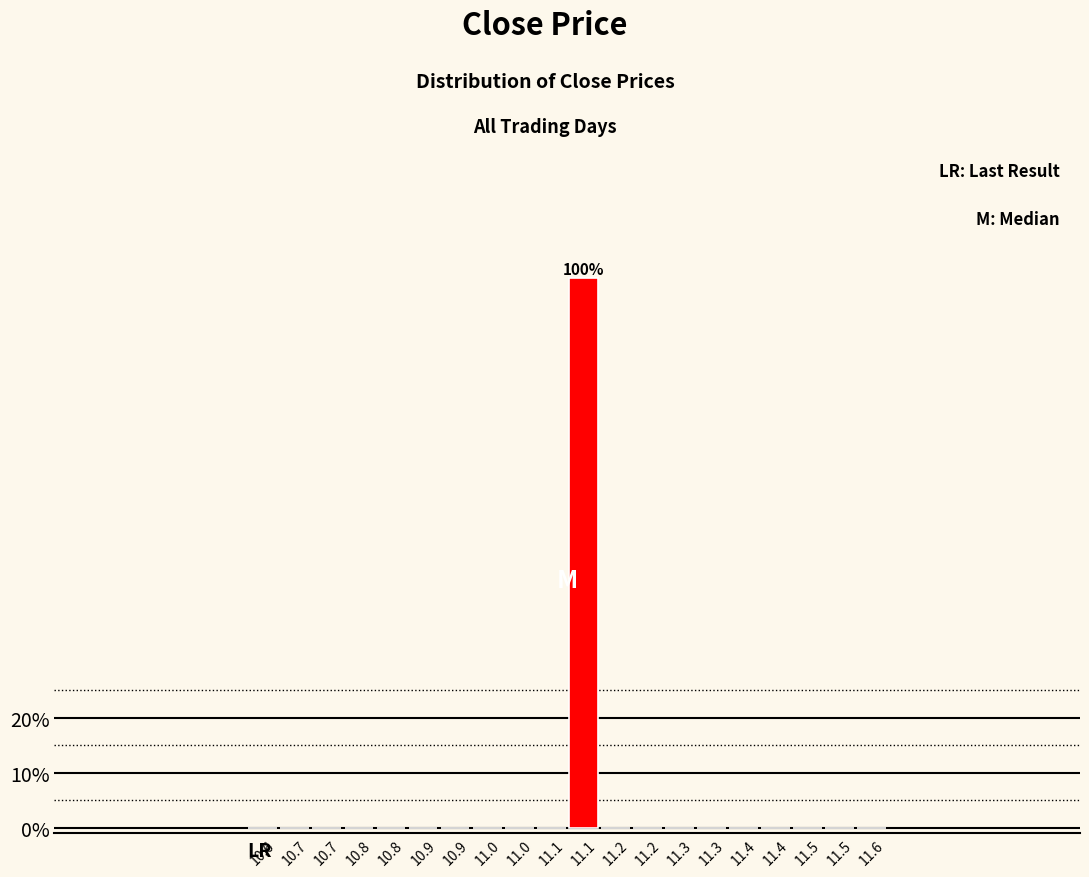

How many distinct data groups are displayed?

1